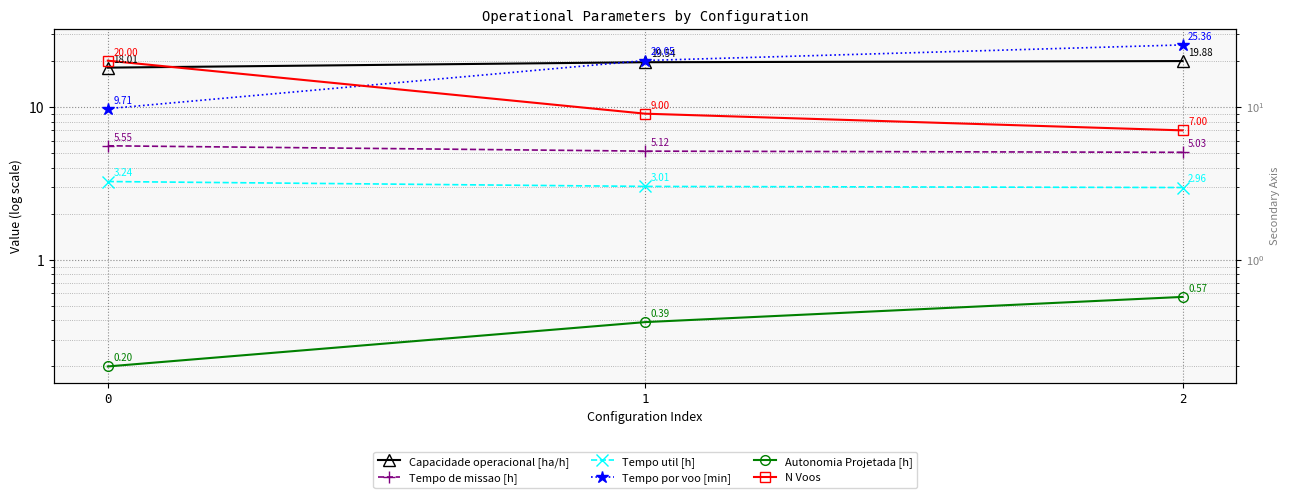

What is the highest value of the Tempo util [h] series?

3.2